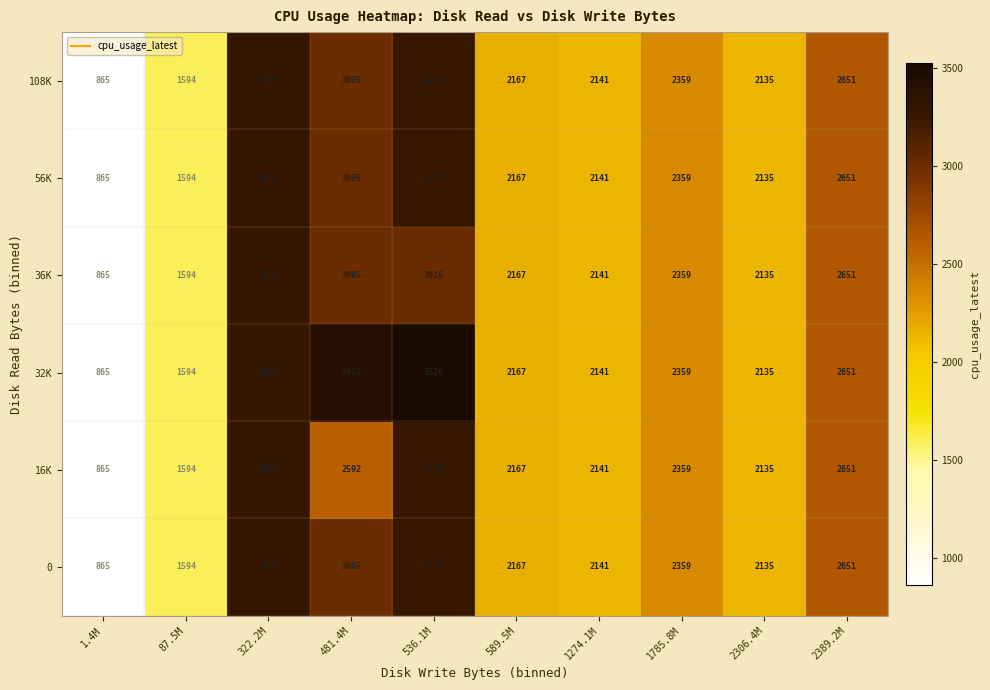

Which series has the largest total across all categories?

32K